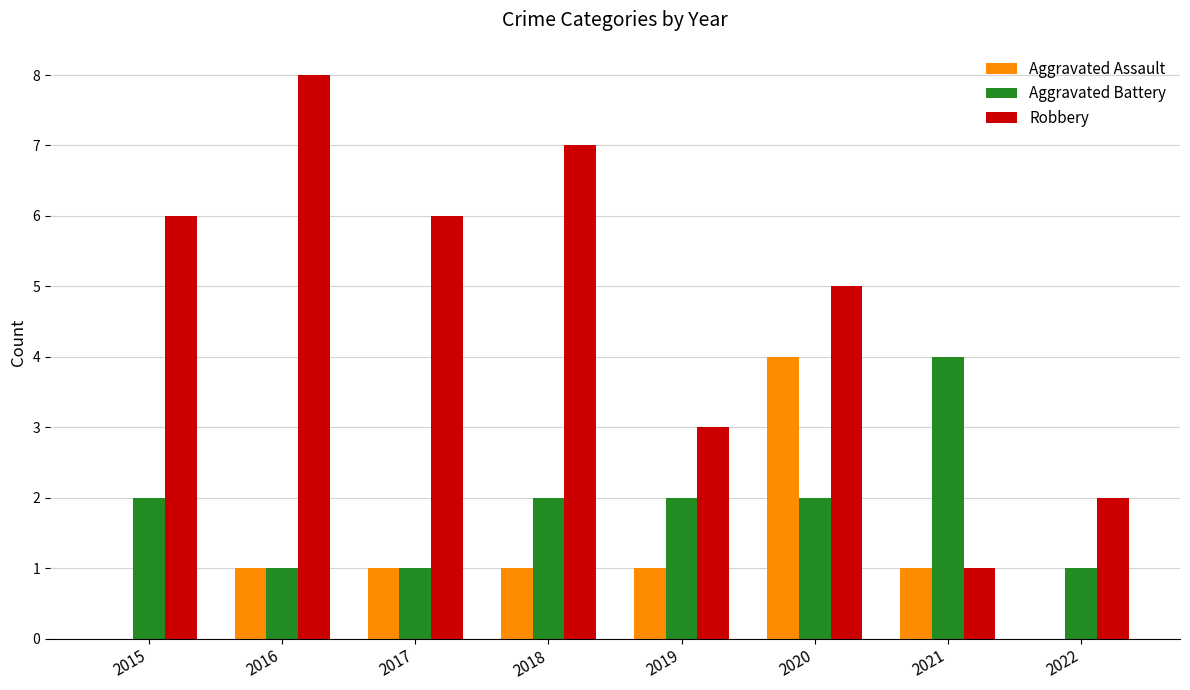

Which series has the largest total across all categories?

Robbery